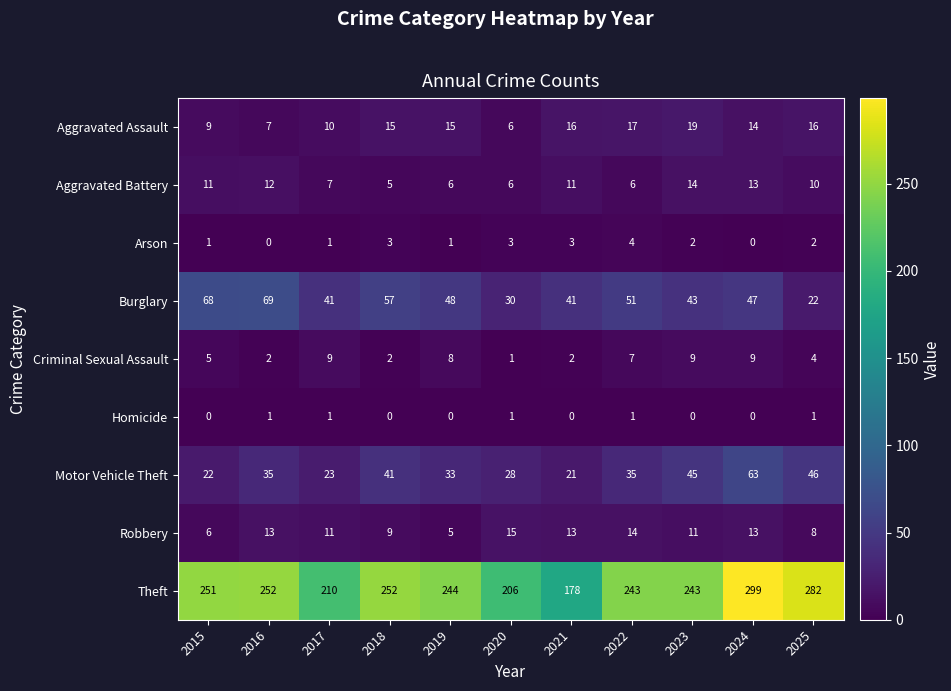

At 2021, list the series in order from smallest to largest.

Homicide, Criminal Sexual Assault, Arson, Aggravated Battery, Robbery, Aggravated Assault, Motor Vehicle Theft, Burglary, Theft